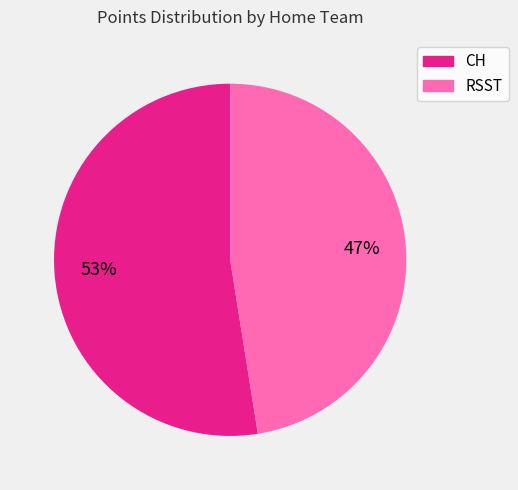

What is the majority slice?

CH